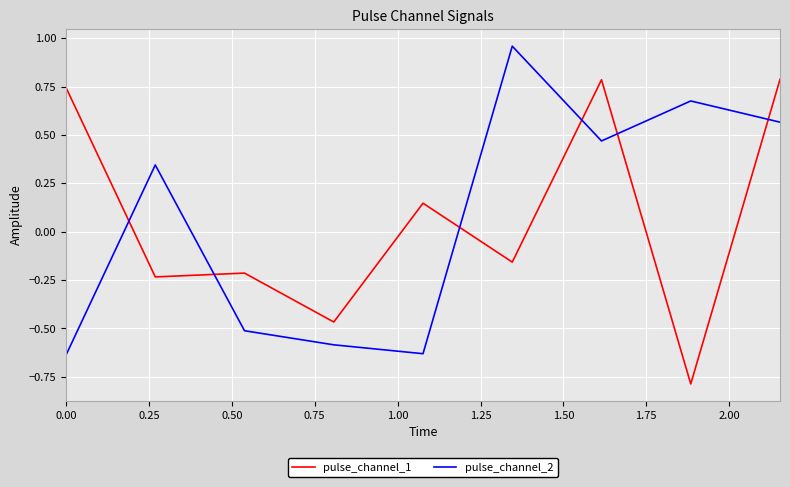

List the series in order of their peak value, highest first.

pulse_channel_2, pulse_channel_1